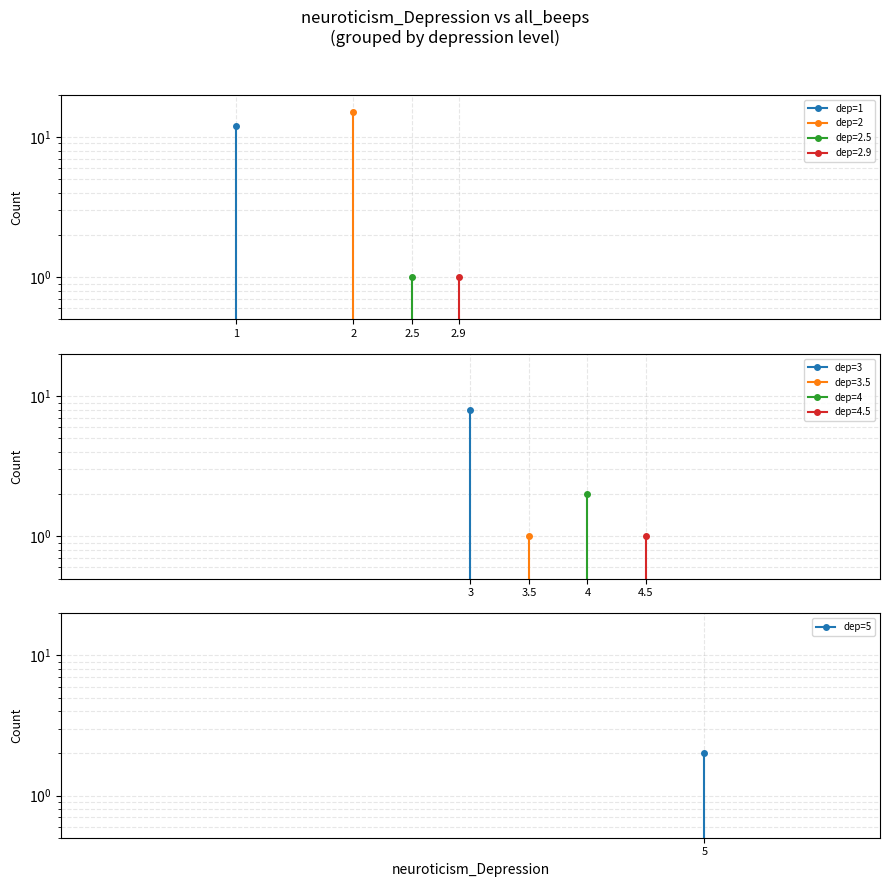

Which series changed the most between 1 and 2?

dep=2